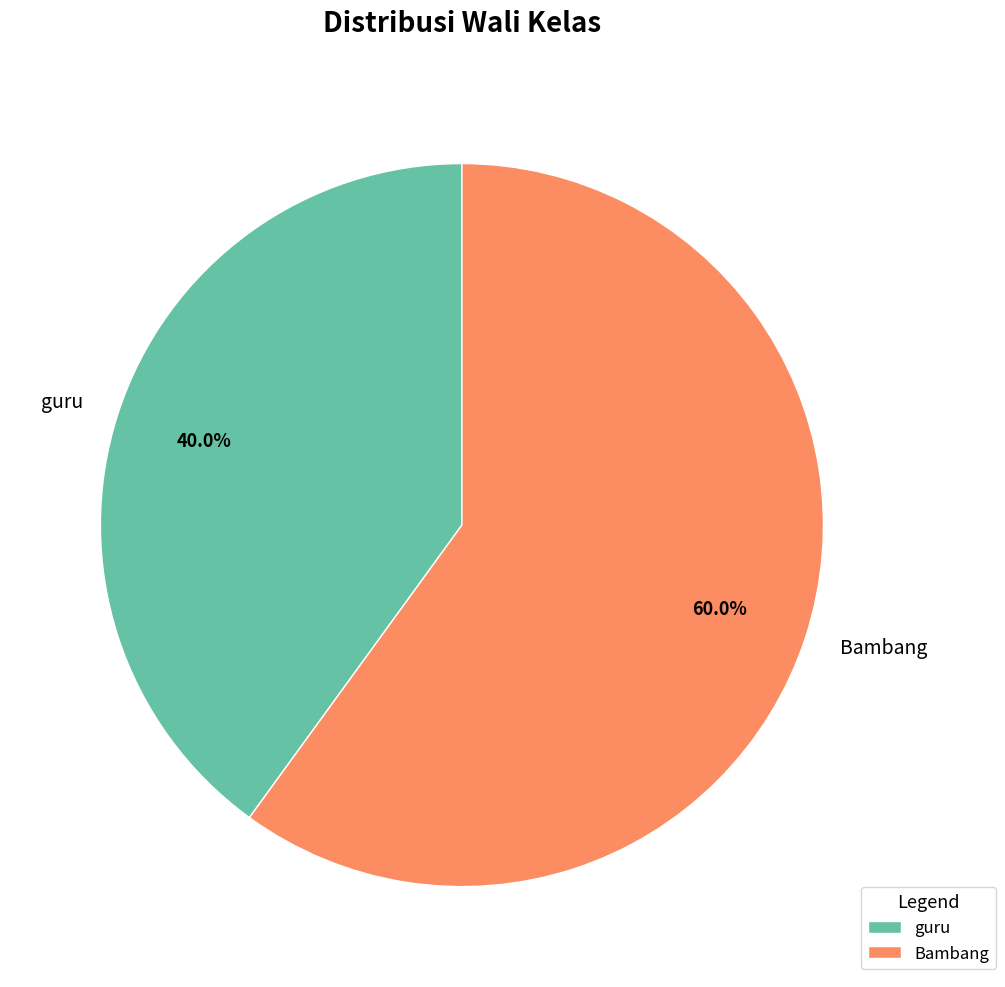

To the nearest percent, what percentage of the pie is Bambang?

60%